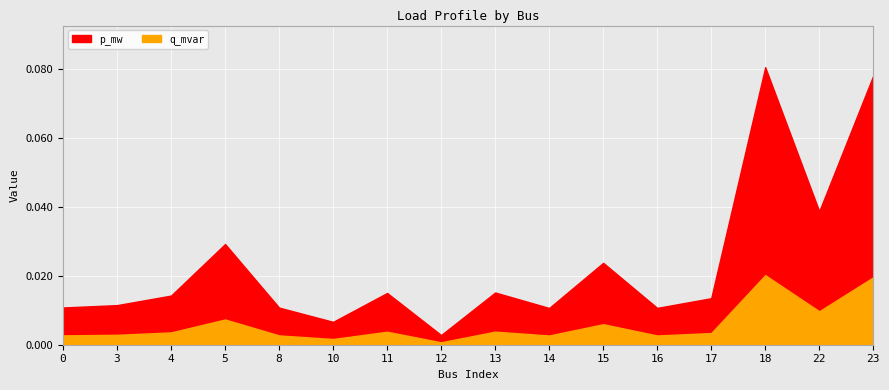

What is the highest value of the p_mw series?

0.1